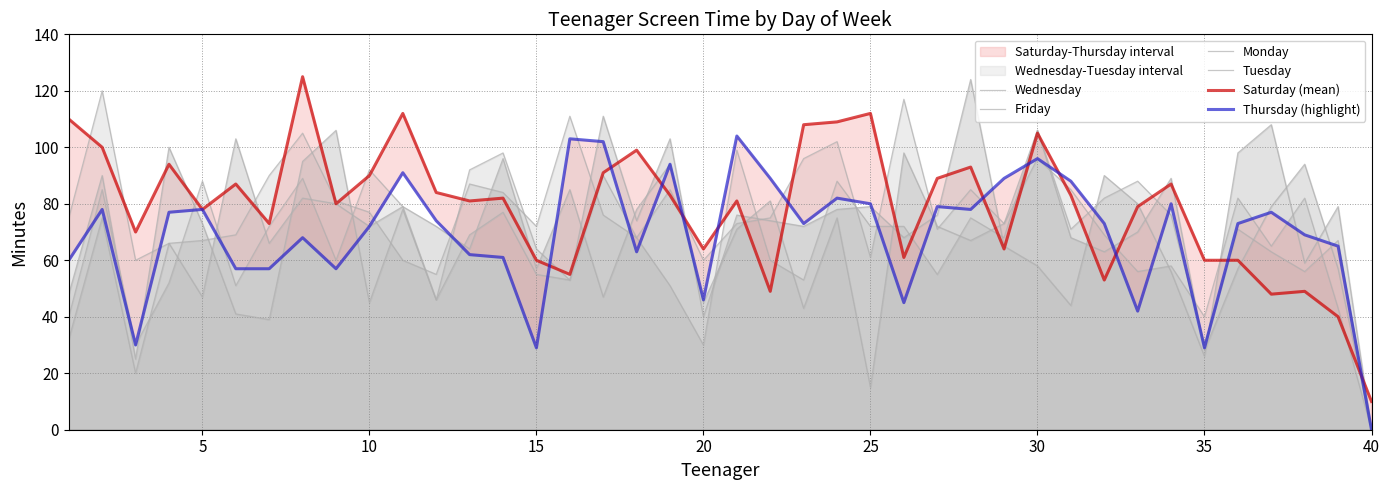

Reading left to right, transcribe all the data shown in this chart.

Wednesday: 48	90	25	100	73	41	39	95	106	45	78	46	69	77	55	53	111	74	103	40	76	74	72	78	79	68	76	124	65	58	44	90	80	56	26	98	108	59	79	0
Friday: 75	120	60	66	67	69	90	105	81	77	60	55	87	84	72	111	76	68	85	60	73	75	96	102	61	117	71	85	73	96	85	69	56	58	40	82	65	82	43	0
Monday: 40	85	30	52	88	51	72	89	60	92	79	46	92	98	64	53	90	68	51	30	99	60	53	88	72	72	55	75	68	106	71	82	88	76	30	71	63	56	67	0
Tuesday: 32	75	20	66	47	103	66	82	80	72	79	72	64	96	57	85	47	78	94	45	71	81	43	75	15	98	72	67	73	106	68	63	70	89	28	57	79	94	57	0
Saturday (mean): 110	100	70	94	78	87	73	125	80	90	112	84	81	82	60	55	91	99	83	64	81	49	108	109	112	61	89	93	64	105	83	53	79	87	60	60	48	49	40	10
Thursday (highlight): 60	78	30	77	78	57	57	68	57	72	91	74	62	61	29	103	102	63	94	46	104	89	73	82	80	45	79	78	89	96	88	73	42	80	29	73	77	69	65	0